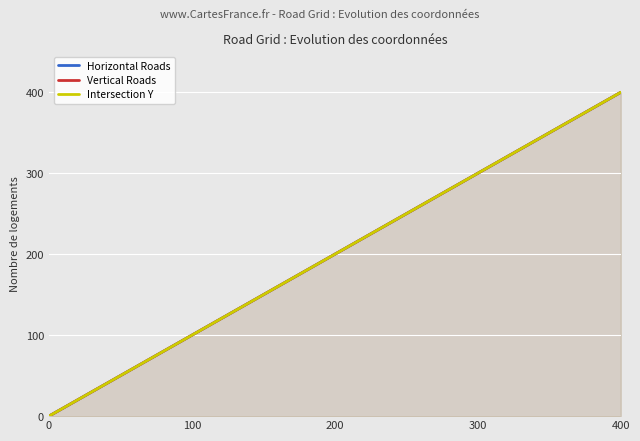

Between 0 and 100, which series saw the biggest shift?

Horizontal Roads